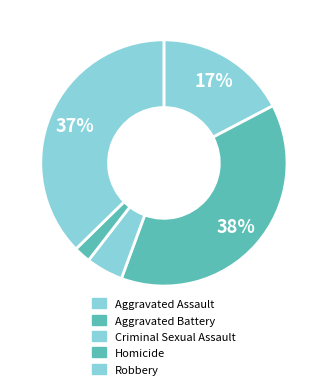

What portion of the pie excludes Aggravated Battery?

61.7%